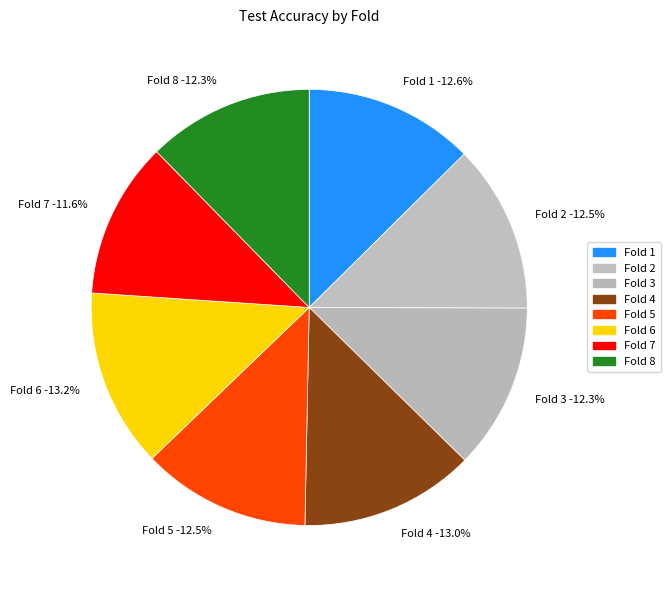

The 2 slice represents 24% of the pie. True or false?

False